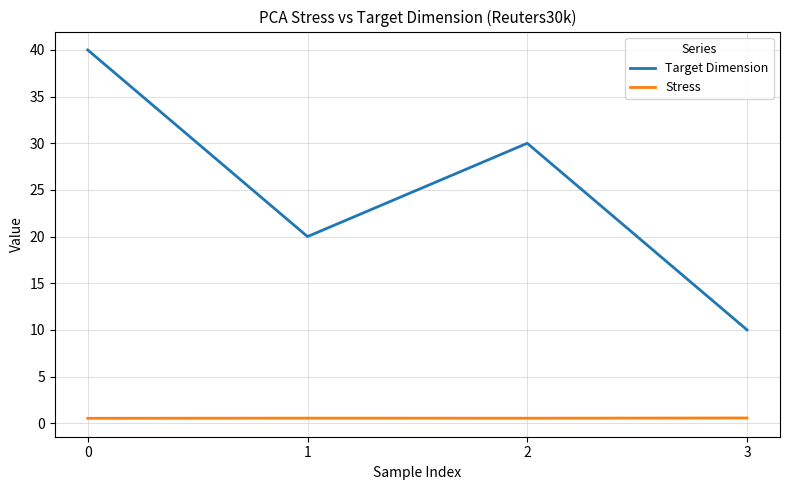

True or false: Stress and Target Dimension intersect in this chart.

False